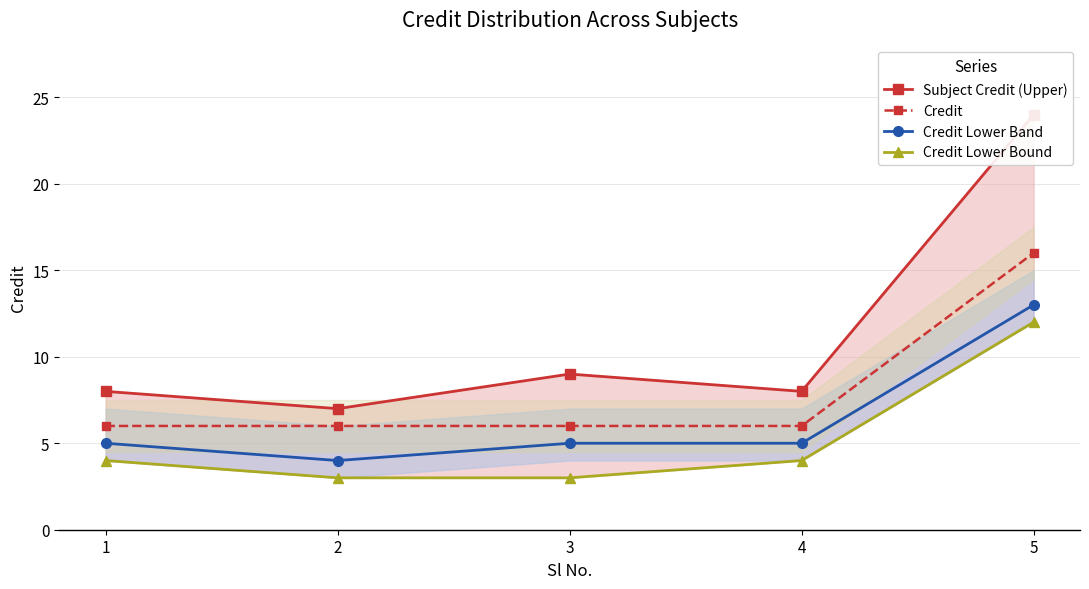

Count the number of categories in the chart.

5